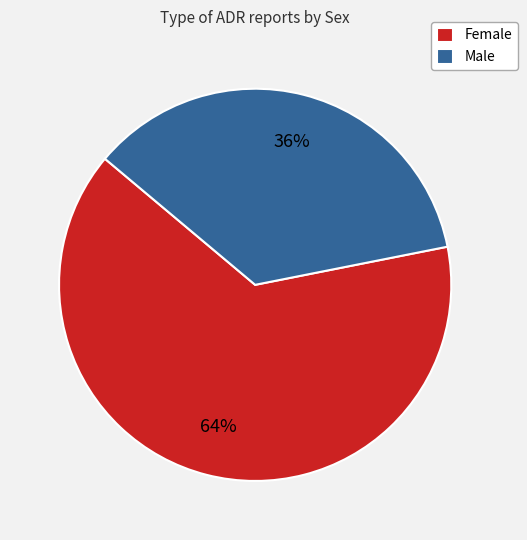

Does Female represent more than half of the total?

Yes